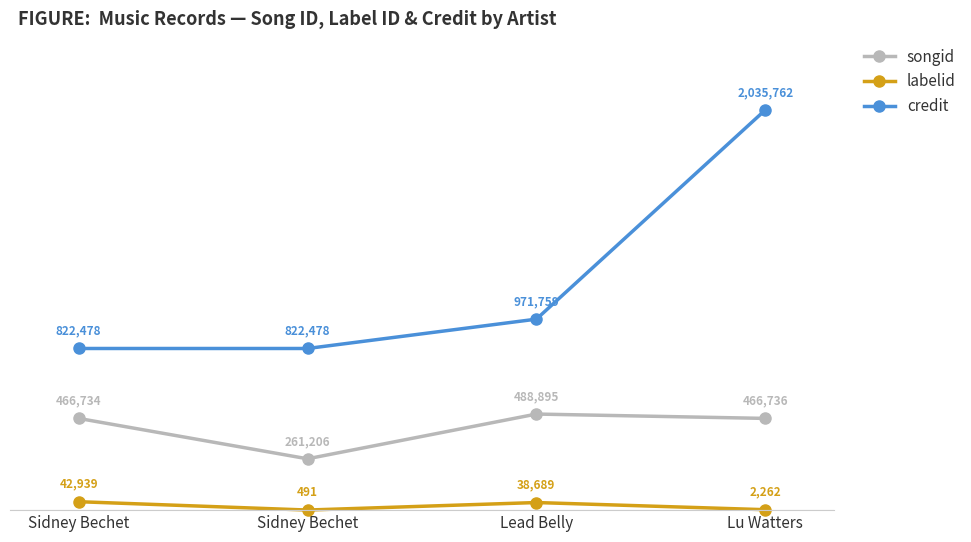

The credit series shows 1079810 at Lu Watters. True or false?

False